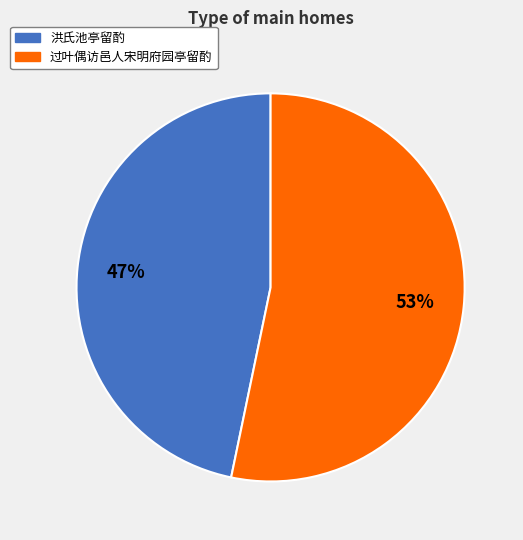

Combined, do 洪氏池亭留酌 and 过叶偶访邑人宋明府园亭留酌 account for over 50%?

Yes